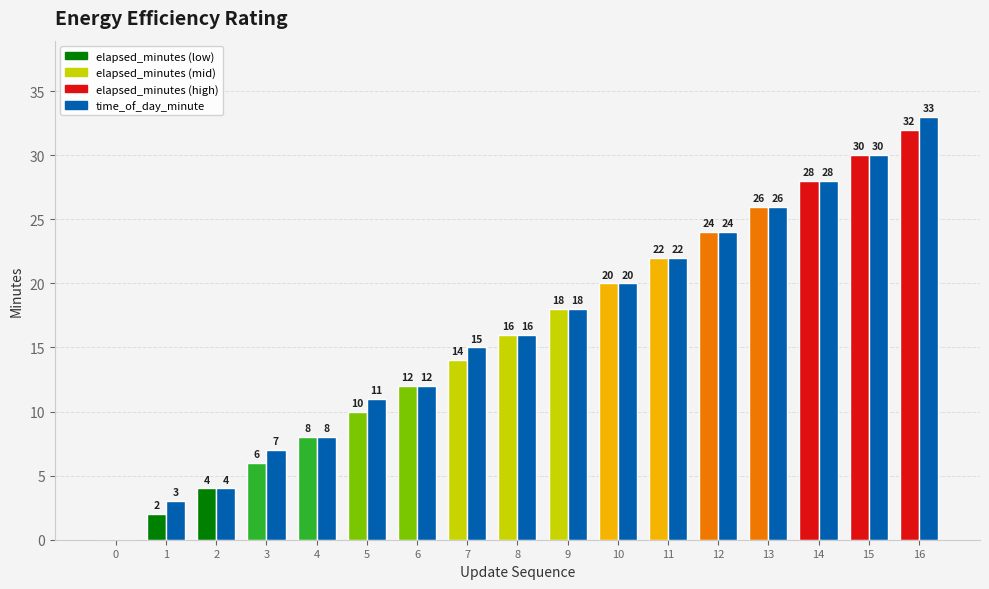

Reading left to right, list all the values displayed in this chart.

elapsed_minutes: 0=0	1=2	2=4	3=6	4=8	5=10	6=12	7=14	8=16	9=18	10=20	11=22	12=24	13=26	14=28	15=30	16=32
time_of_day_minute: 0=0	1=3	2=4	3=7	4=8	5=11	6=12	7=15	8=16	9=18	10=20	11=22	12=24	13=26	14=28	15=30	16=33